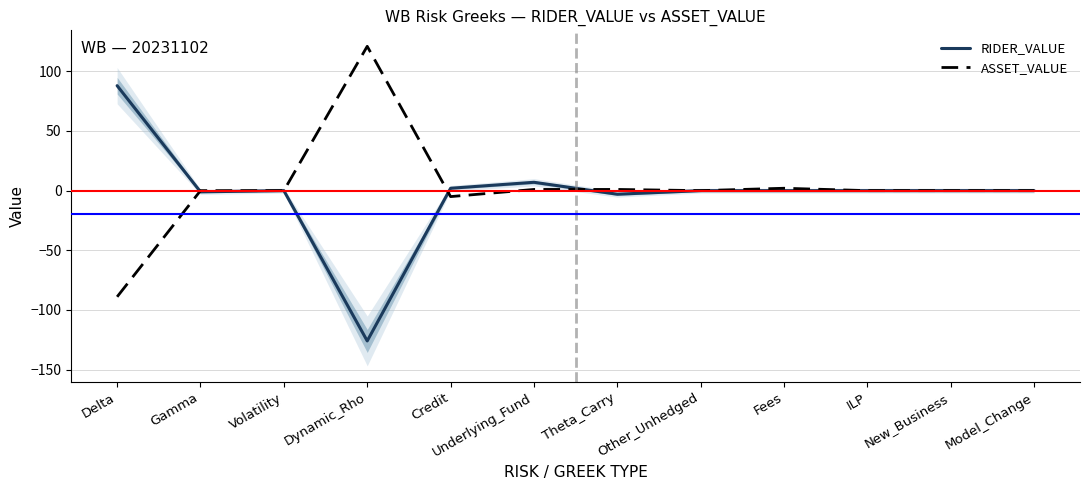

Does the chart have visible grid lines?

Yes